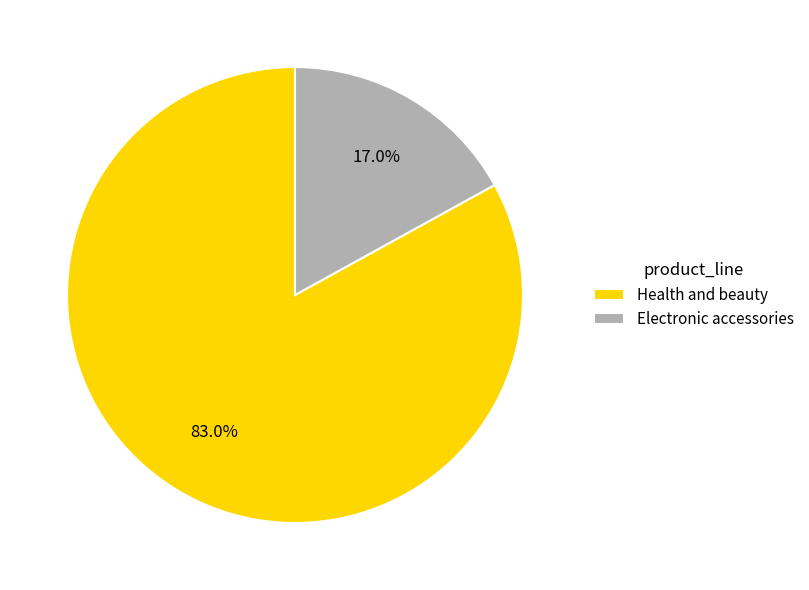

To the nearest percent, what portion does Health and beauty represent?

83%